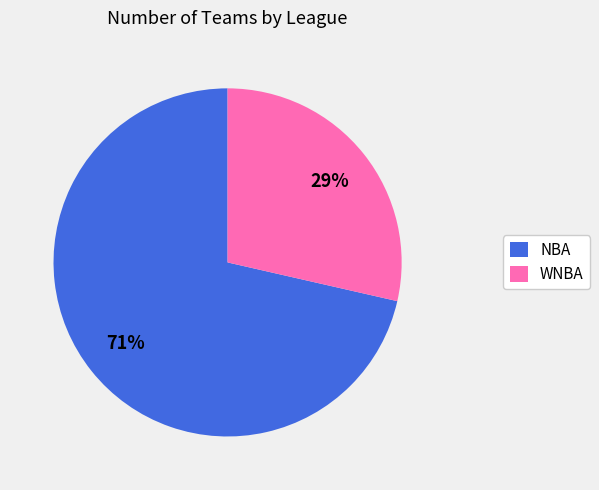

What is the largest slice in the pie chart?

NBA